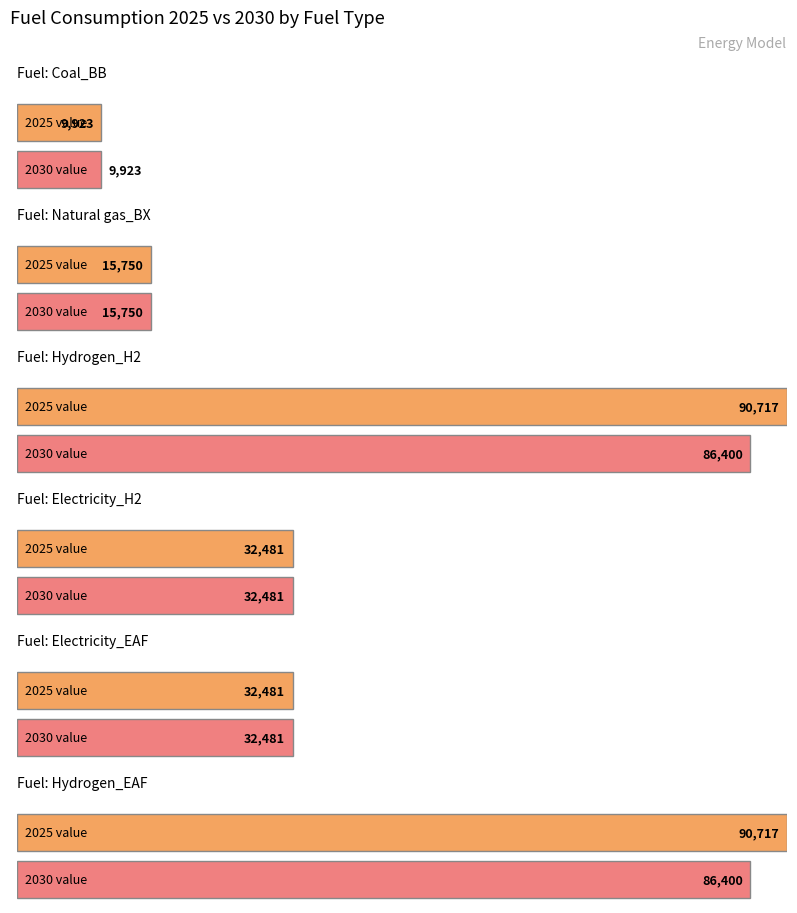

Rank the series by their maximum value, from lowest to highest.

Coal_BB, Natural gas_BX, Electricity_H2, Electricity_EAF, Hydrogen_H2, Hydrogen_EAF